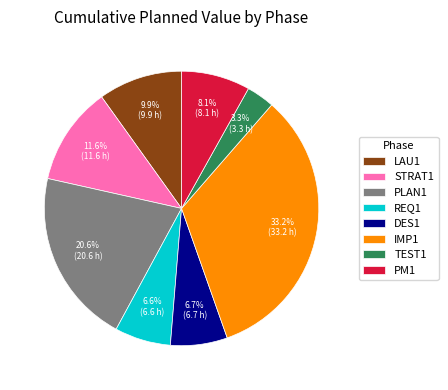

What percentage is the PLAN1 slice, to the nearest percent?

21%